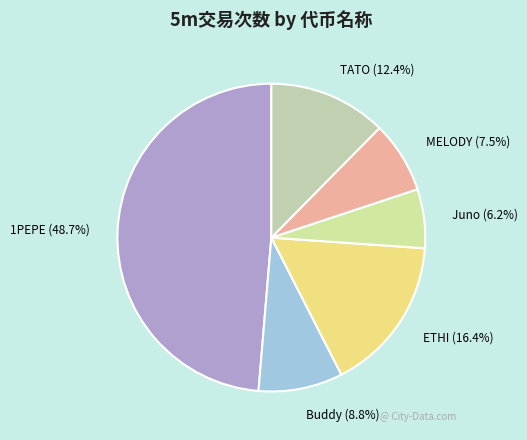

To the nearest percent, what is the difference between the 1PEPE and TATO slice percentages?

36%